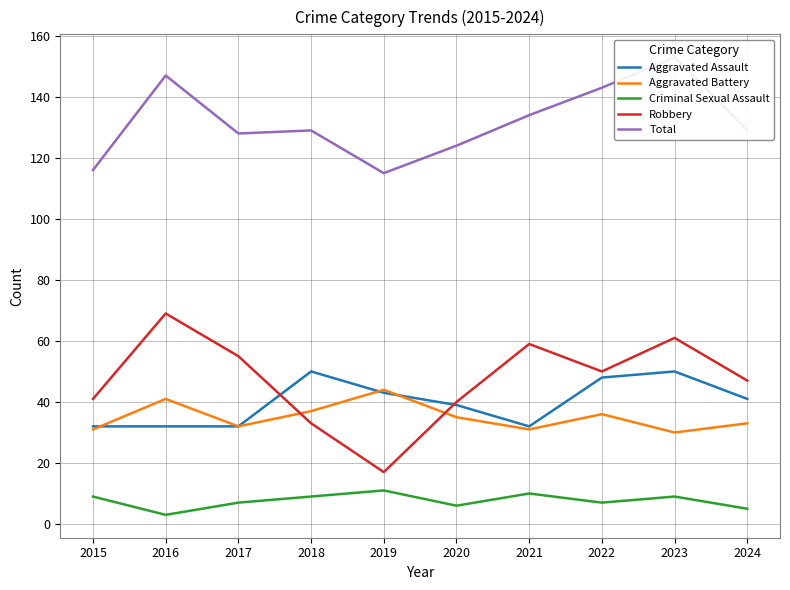

At which category is the sum across all series the highest?

2023